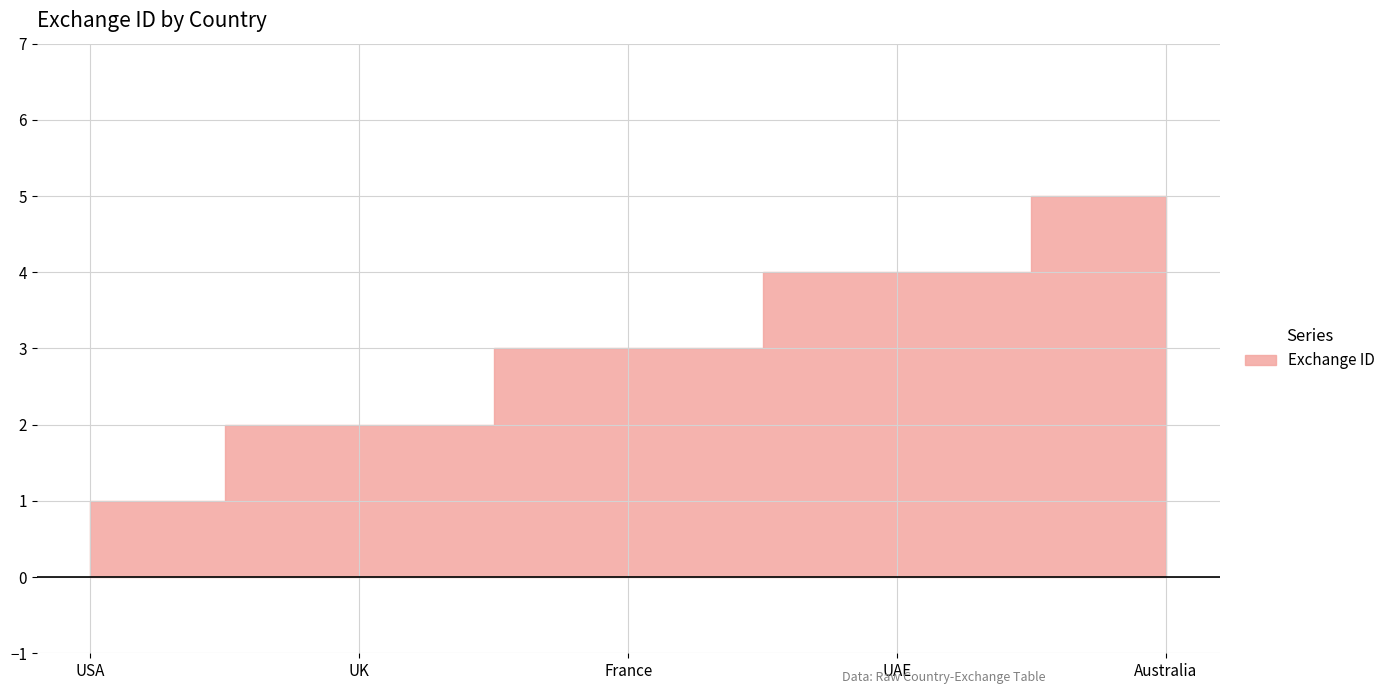

Count the number of categories in the chart.

5